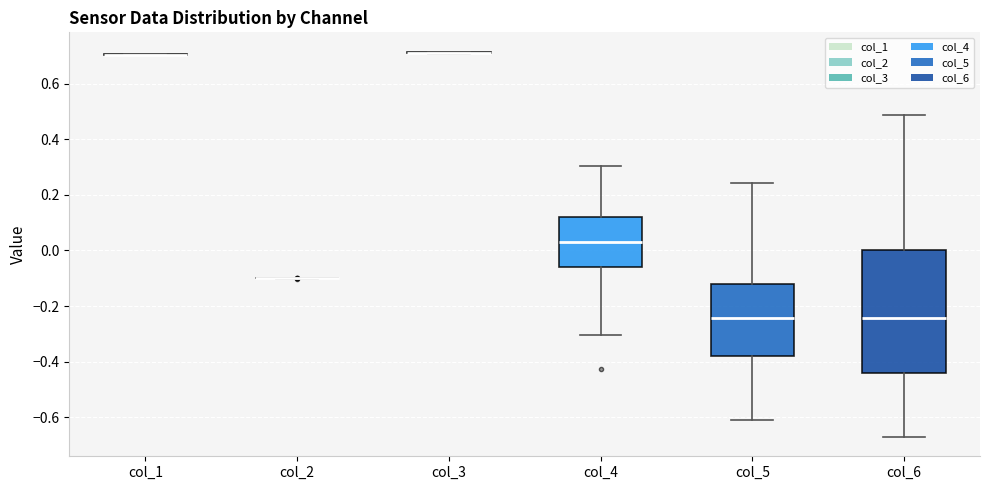

Reading left to right, transcribe this box plot: for each box, give where its median line is, the range the box spans, and where its two whiskers end, as read against the y-axis. The values are not printed on the chart, so give them approximately, as read against the axis.

col_1: box collapsed to a line at 0.70, whiskers 0.70 to 0.70
col_2: box collapsed to a line at -0.10, whiskers -0.10 to -0.10
col_3: box collapsed to a line at 0.72, whiskers 0.70 to 0.72
col_4: median 0.04, box -0.06 to 0.12, whiskers -0.30 to 0.30
col_5: median -0.24, box -0.38 to -0.12, whiskers -0.62 to 0.24
col_6: median -0.24, box -0.44 to 0.00, whiskers -0.68 to 0.48